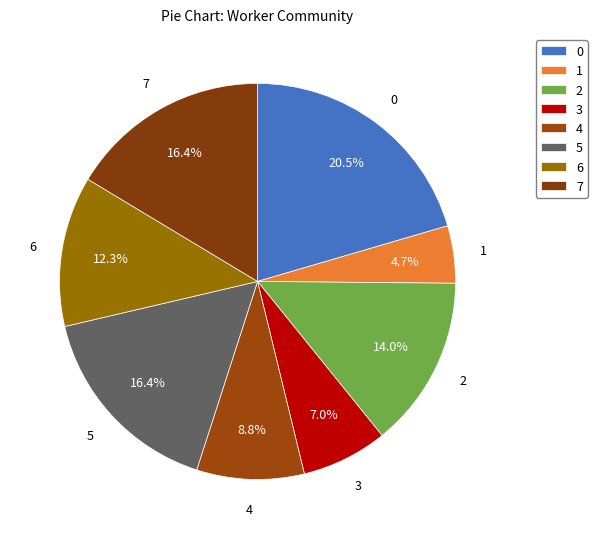

How many segments does this pie chart have?

8